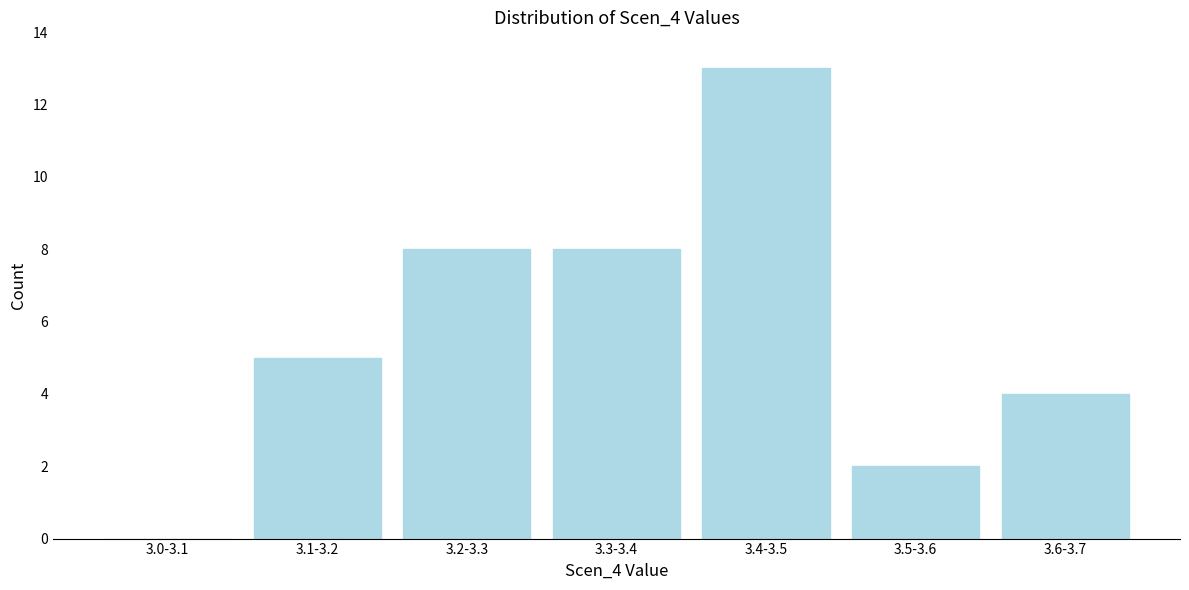

Reading left to right, extract all data points from this chart.

3.0-3.1=0	3.1-3.2=5	3.2-3.3=8	3.3-3.4=8	3.4-3.5=13	3.5-3.6=2	3.6-3.7=4